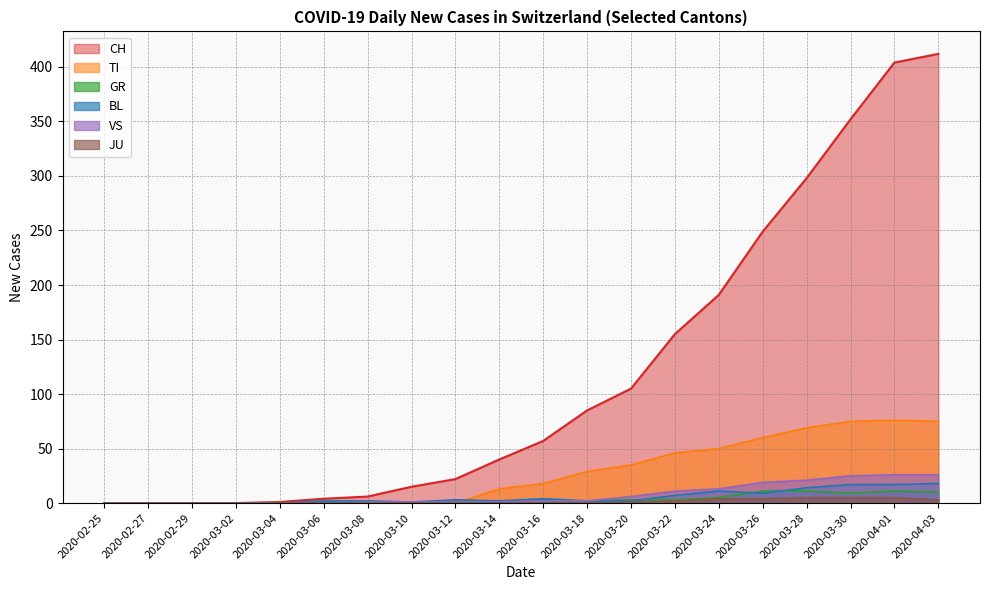

How many distinct data groups are displayed?

6